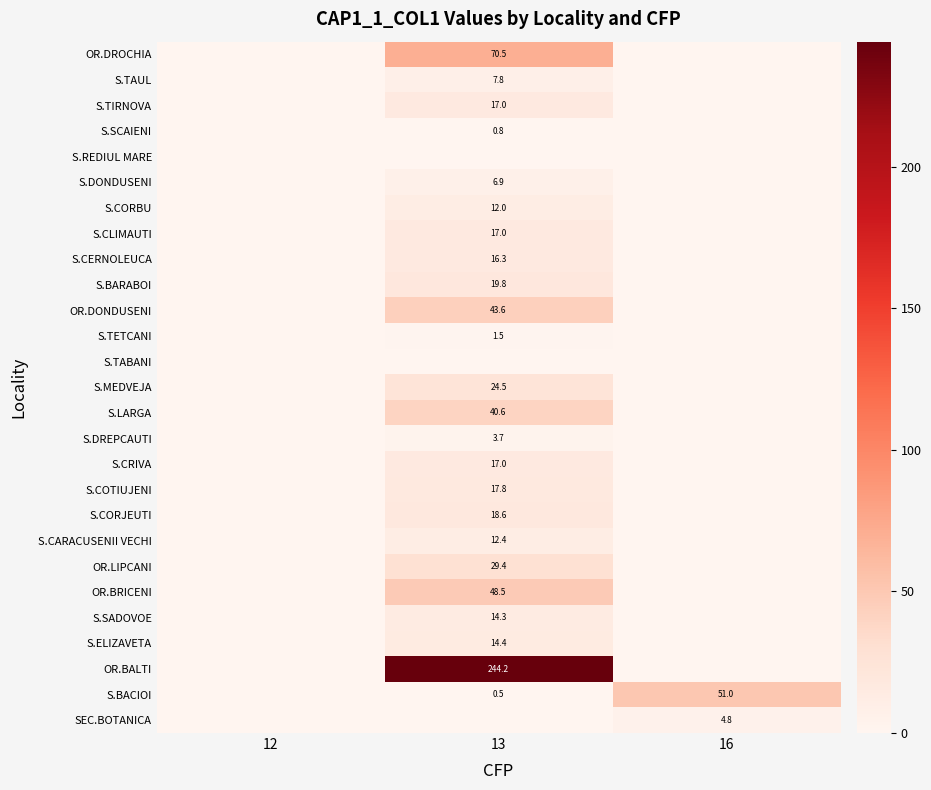

What is the greatest value displayed?

244.2